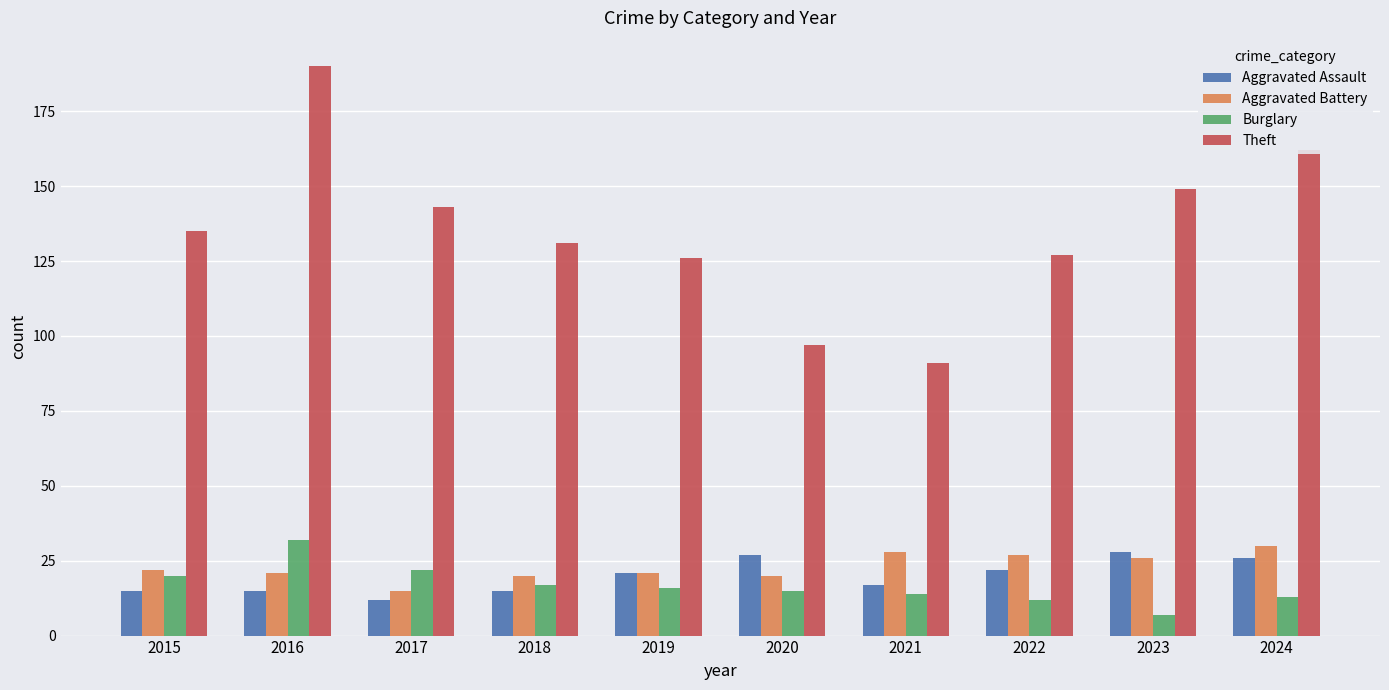

The value of Theft at 2021 is 91. True or false?

True